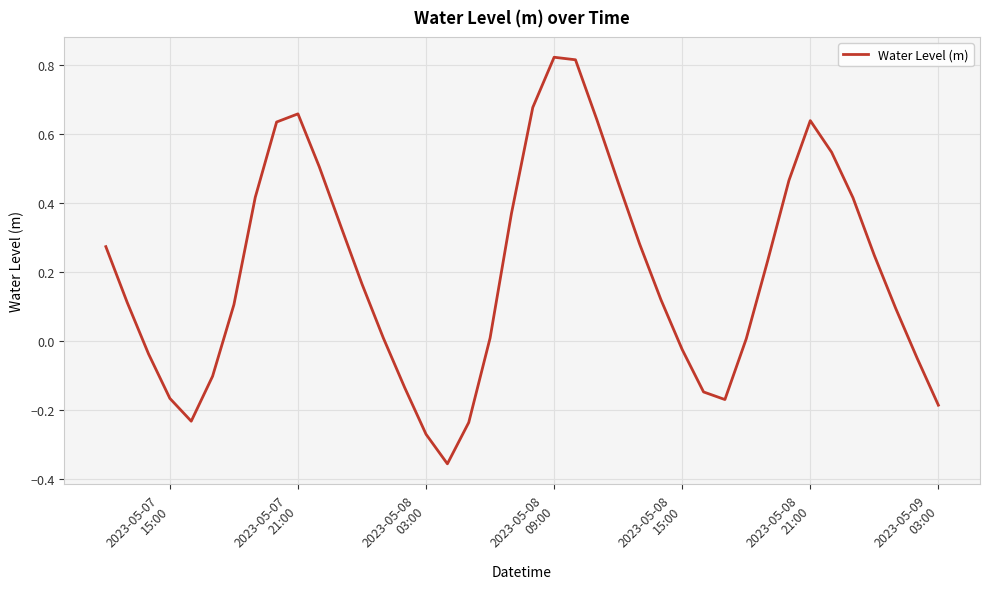

What is the difference between the maximum and minimum values?

1.2